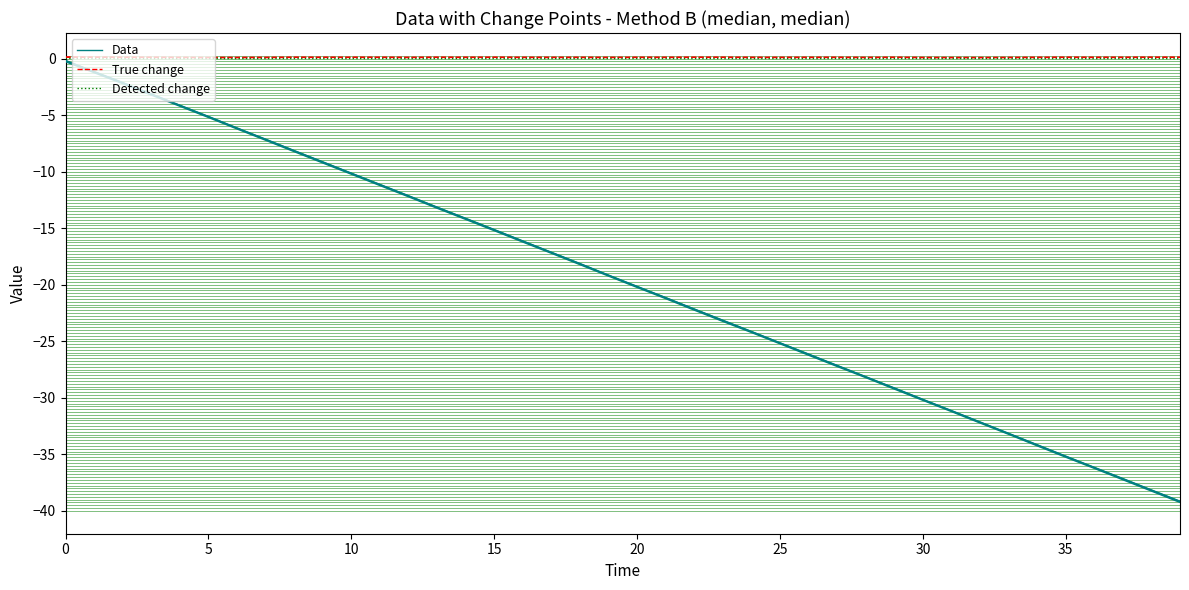

What is the value of the Data point at the 33rd from the left?

-32.1